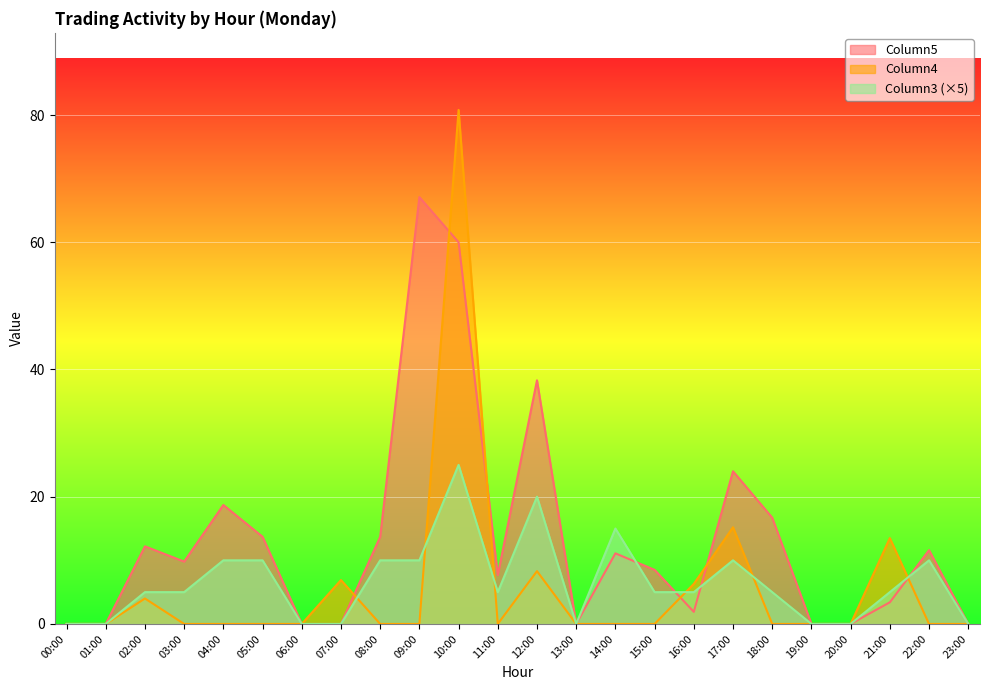

At 16:00, list the series in order from largest to smallest.

Column4, Column3 (×5), Column5